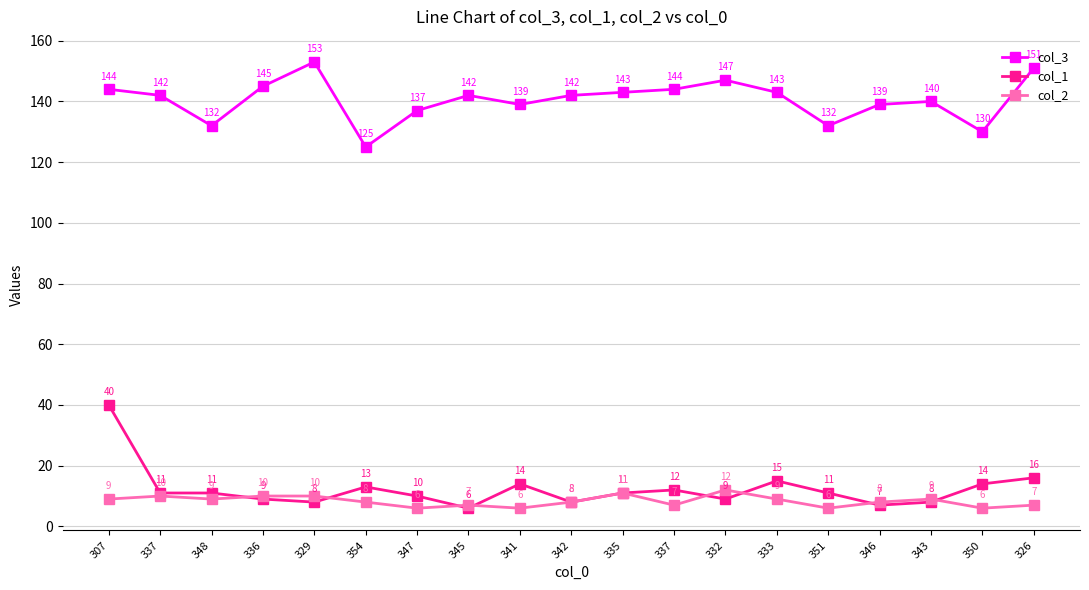

Rank the categories by col_2 value from lowest to highest.

347, 341, 351, 350, 345, 337, 326, 354, 342, 346, 307, 348, 333, 343, 337, 336, 329, 335, 332